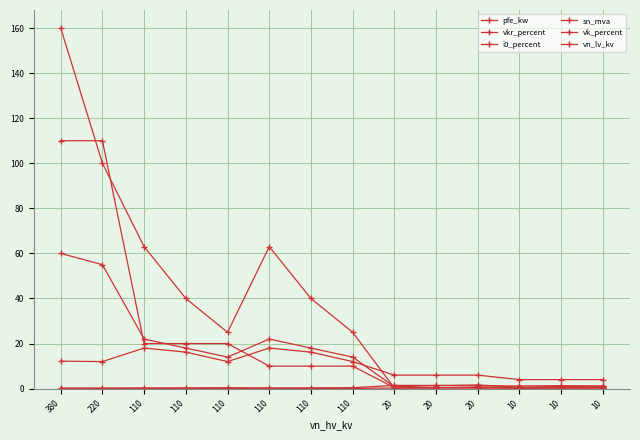

What is the value of the pfe_kw point at the 13th from the left?

0.6